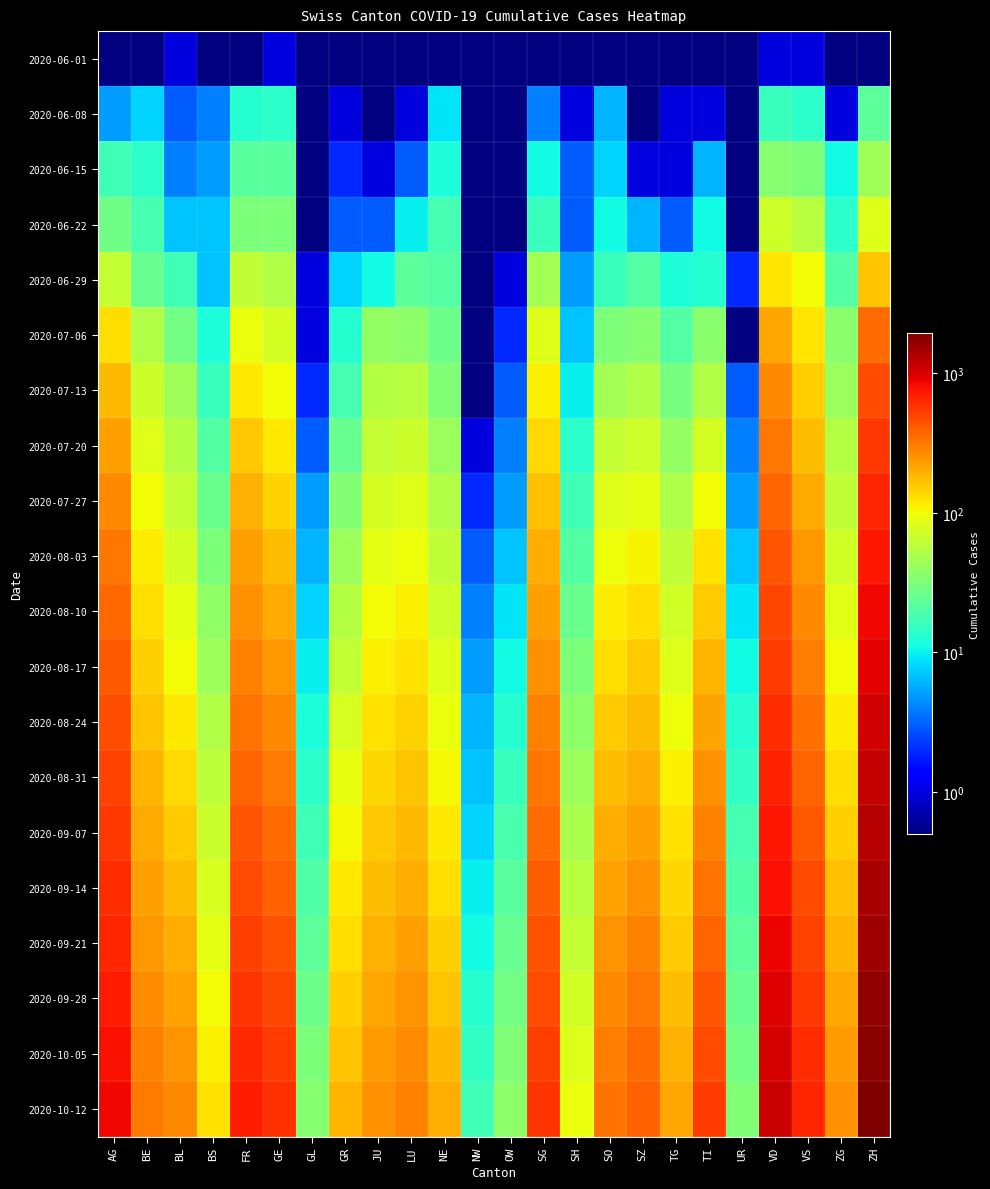

Rank the series at GL from lowest to highest value.

2020-06-01, 2020-06-08, 2020-06-15, 2020-06-22, 2020-06-29, 2020-07-06, 2020-07-13, 2020-07-20, 2020-07-27, 2020-08-03, 2020-08-10, 2020-08-17, 2020-08-24, 2020-08-31, 2020-09-07, 2020-09-14, 2020-09-21, 2020-09-28, 2020-10-05, 2020-10-12